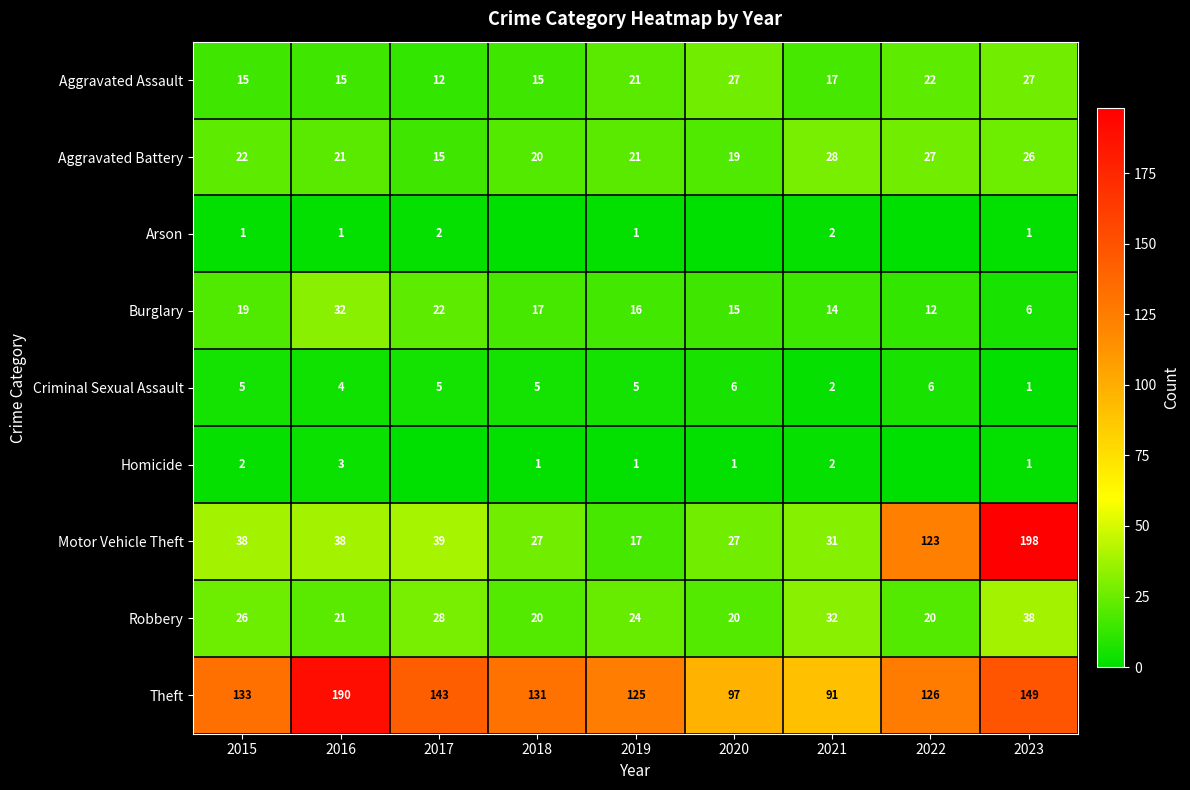

What is the difference between the maximum and second lowest values in the Motor Vehicle Theft series?

171